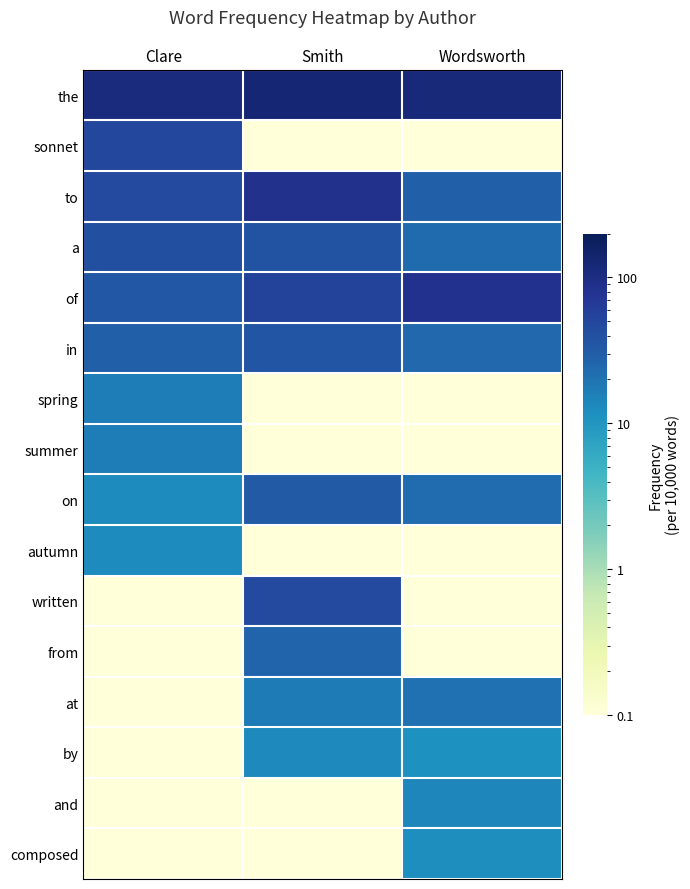

Reading right to left, list all the values displayed in this chart.

the: Wordsworth=114.6	Smith=125.0	Clare=108.7
sonnet: Wordsworth=0.1	Smith=0.1	Clare=48.5
to: Wordsworth=28.5	Smith=85.2	Clare=46.1
a: Wordsworth=23.0	Smith=37.9	Clare=41.4
of: Wordsworth=83.7	Smith=53.0	Clare=34.3
in: Wordsworth=24.9	Smith=36.0	Clare=28.4
spring: Wordsworth=0.1	Smith=0.1	Clare=16.5
summer: Wordsworth=0.1	Smith=0.1	Clare=16.5
on: Wordsworth=22.4	Smith=32.2	Clare=13.0
autumn: Wordsworth=0.1	Smith=0.1	Clare=13.0
written: Wordsworth=0.1	Smith=45.5	Clare=0.1
from: Wordsworth=0.1	Smith=26.5	Clare=0.1
at: Wordsworth=20.6	Smith=17.0	Clare=0.1
by: Wordsworth=11.5	Smith=13.3	Clare=0.1
and: Wordsworth=13.9	Smith=0.1	Clare=0.1
composed: Wordsworth=12.1	Smith=0.1	Clare=0.1